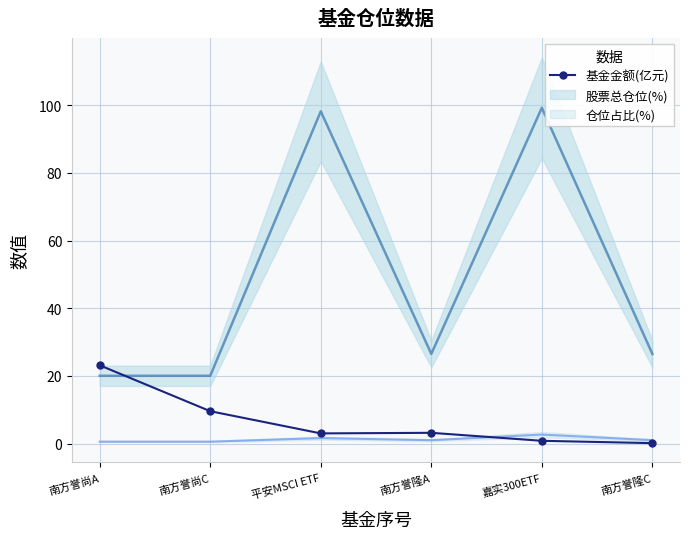

True or false: the data shows 3.2 at 南方誉隆A.

True